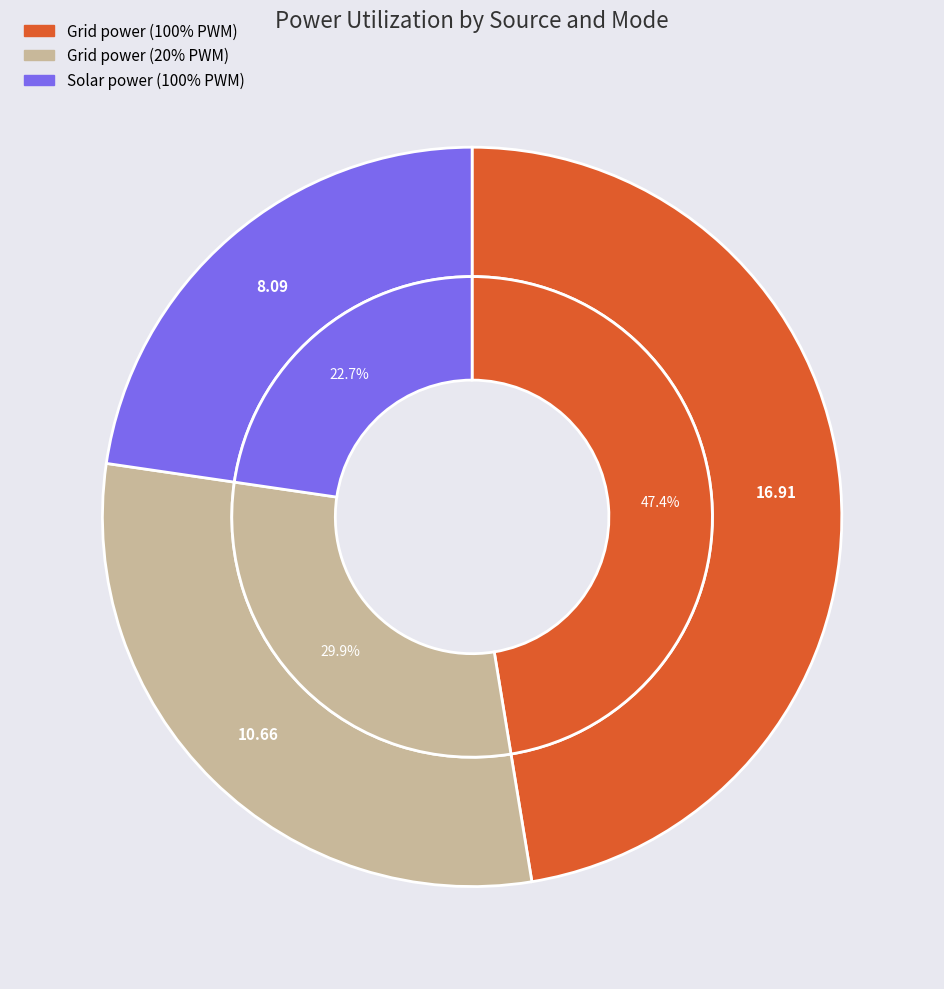

Does Grid power (20% PWM) account for over 50% of the chart?

No